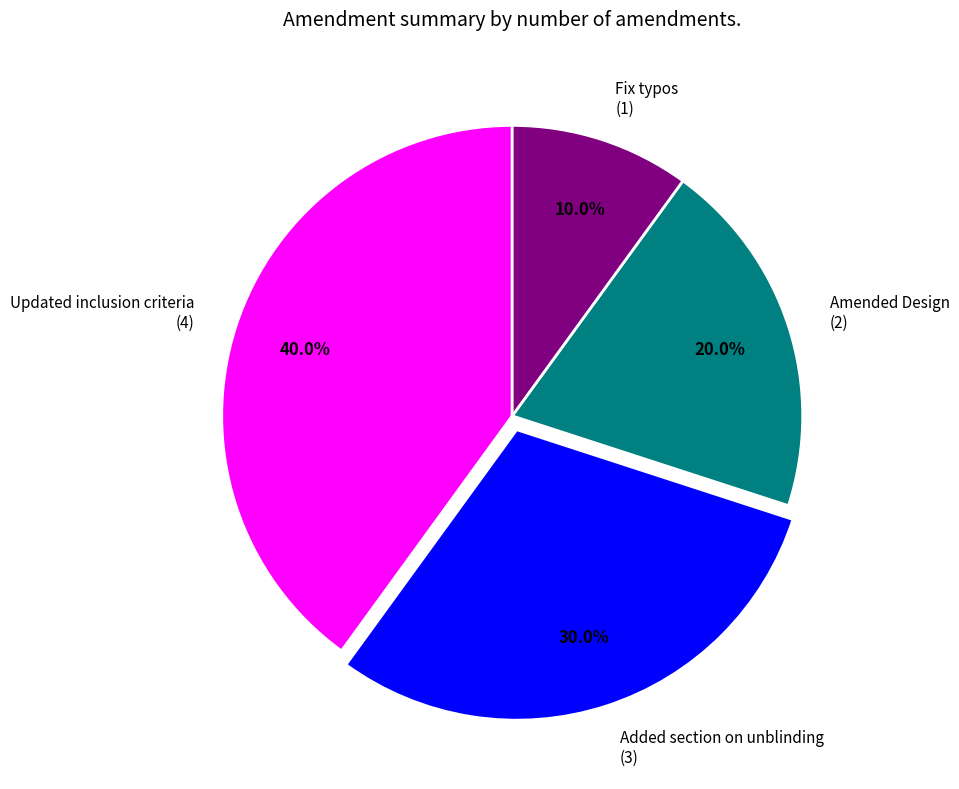

Rank the categories by value from highest to lowest.

Updated inclusion criteria, Added section on unblinding, Amended Design, Fix typos